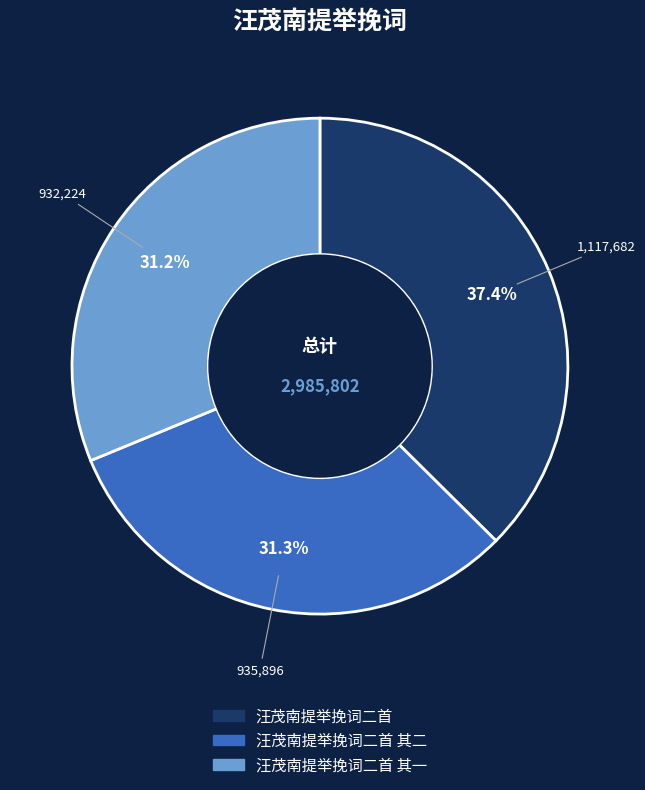

Is it true that 汪茂南提举挽词二首 其二 is 31% of the pie?

True